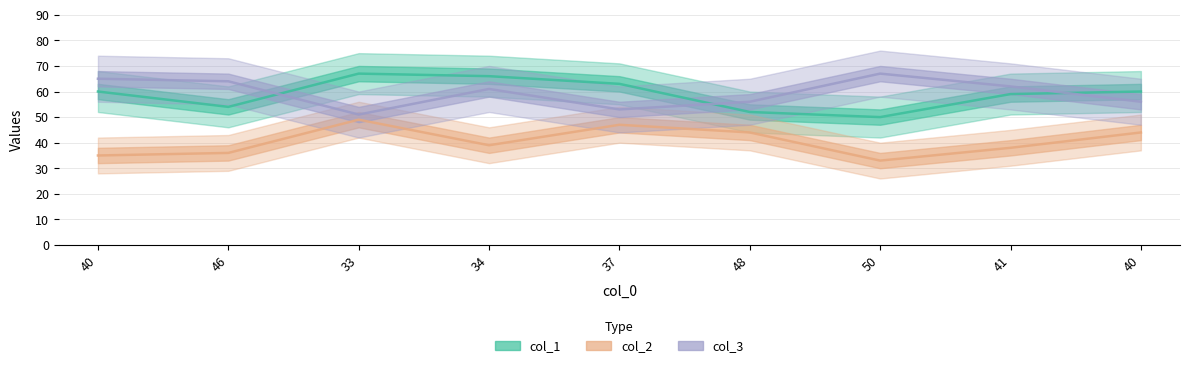

What is the difference between the maximum and minimum values in the col_1 series?

17